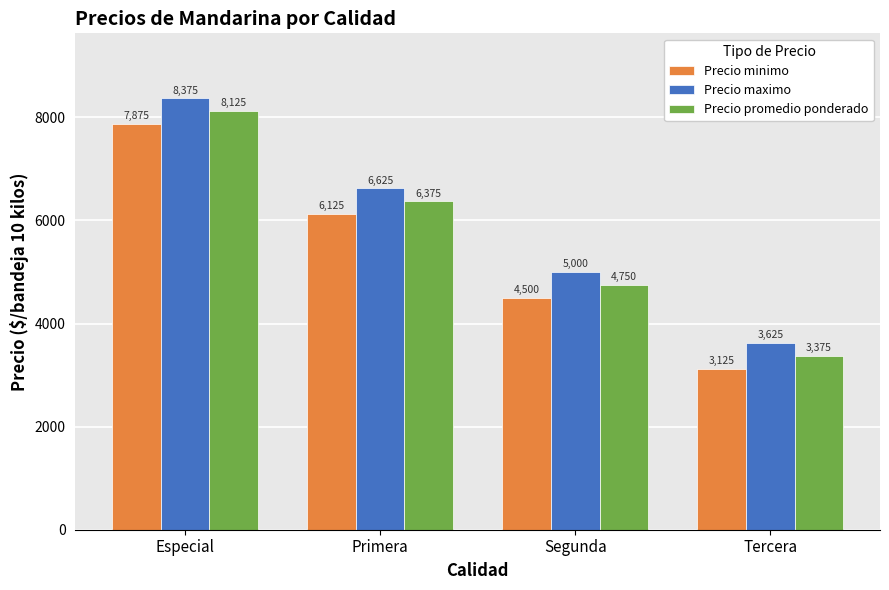

At which label does Precio promedio ponderado reach its peak?

Especial